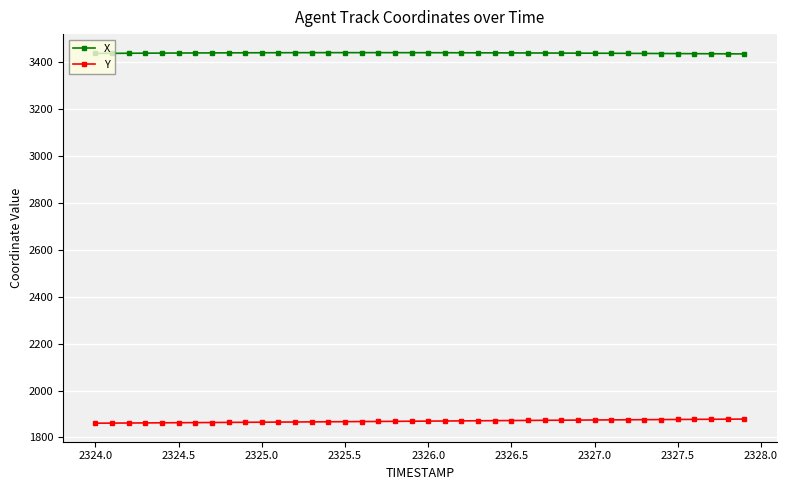

True or false: Y and X intersect in this chart.

False